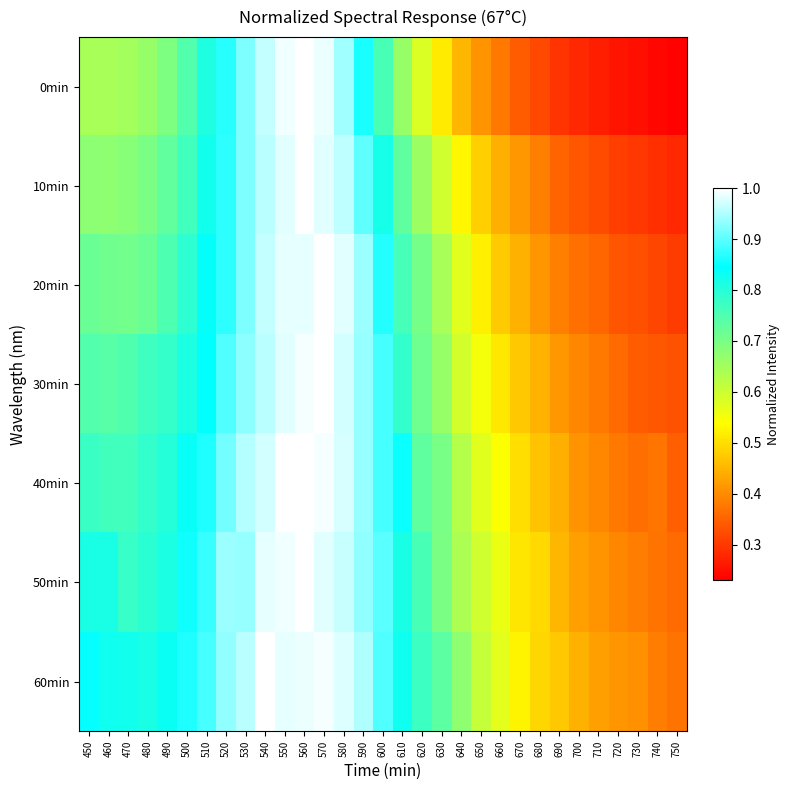

How many data points does each series have?

31